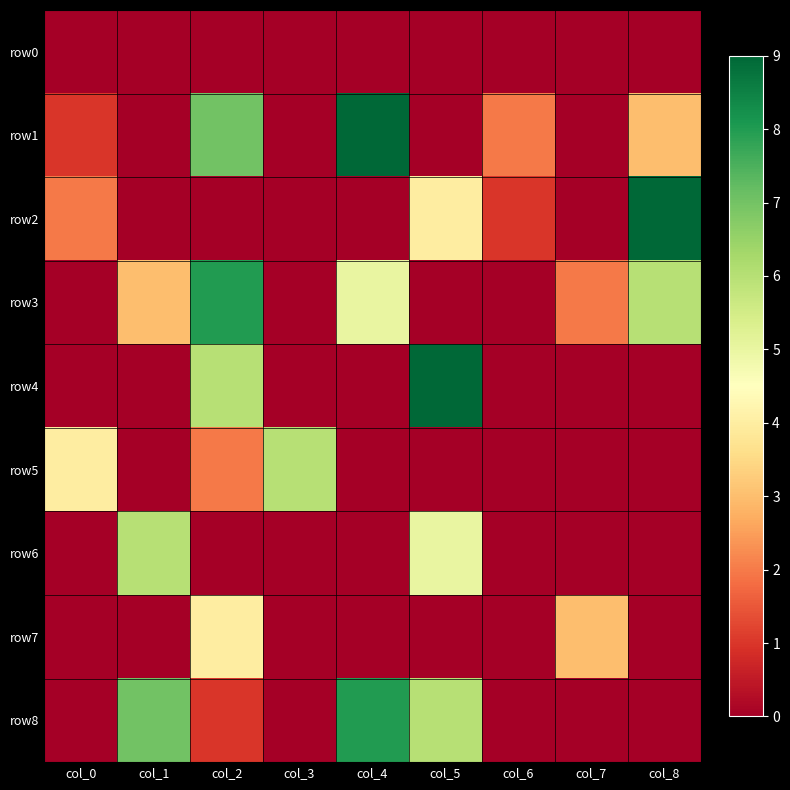

Reading left to right, extract all data points from this chart.

row0: col_0=0	col_1=0	col_2=0	col_3=0	col_4=0	col_5=0	col_6=0	col_7=0	col_8=0
row1: col_0=1	col_1=0	col_2=7	col_3=0	col_4=9	col_5=0	col_6=2	col_7=0	col_8=3
row2: col_0=2	col_1=0	col_2=0	col_3=0	col_4=0	col_5=4	col_6=1	col_7=0	col_8=9
row3: col_0=0	col_1=3	col_2=8	col_3=0	col_4=5	col_5=0	col_6=0	col_7=2	col_8=6
row4: col_0=0	col_1=0	col_2=6	col_3=0	col_4=0	col_5=9	col_6=0	col_7=0	col_8=0
row5: col_0=4	col_1=0	col_2=2	col_3=6	col_4=0	col_5=0	col_6=0	col_7=0	col_8=0
row6: col_0=0	col_1=6	col_2=0	col_3=0	col_4=0	col_5=5	col_6=0	col_7=0	col_8=0
row7: col_0=0	col_1=0	col_2=4	col_3=0	col_4=0	col_5=0	col_6=0	col_7=3	col_8=0
row8: col_0=0	col_1=7	col_2=1	col_3=0	col_4=8	col_5=6	col_6=0	col_7=0	col_8=0